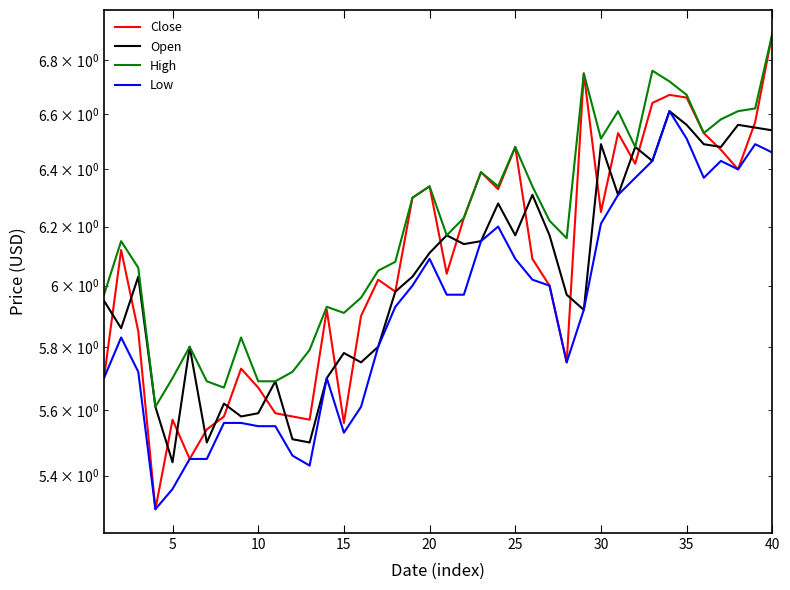

True or false: High and Close intersect in this chart.

False